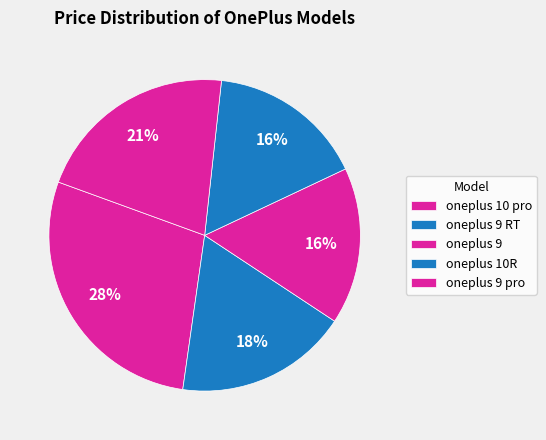

Count the number of slices in the pie.

5